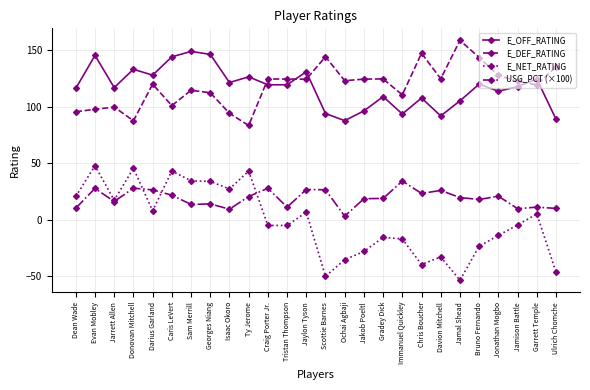

True or false: E_DEF_RATING has more than 0 points higher than both neighbors.

True